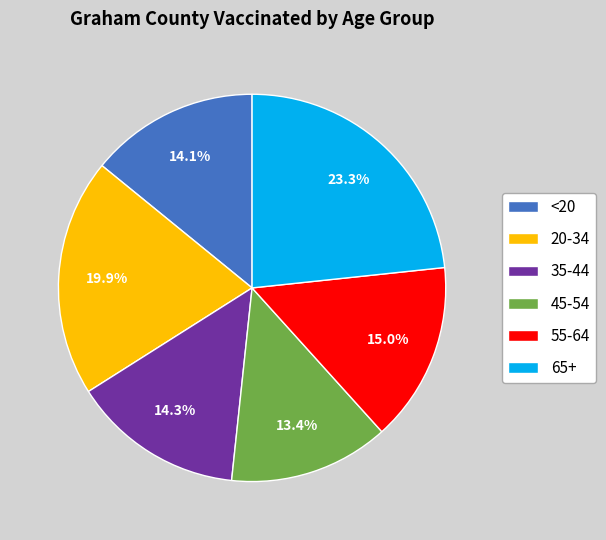

Is it true that 65+ is 23% of the pie?

True